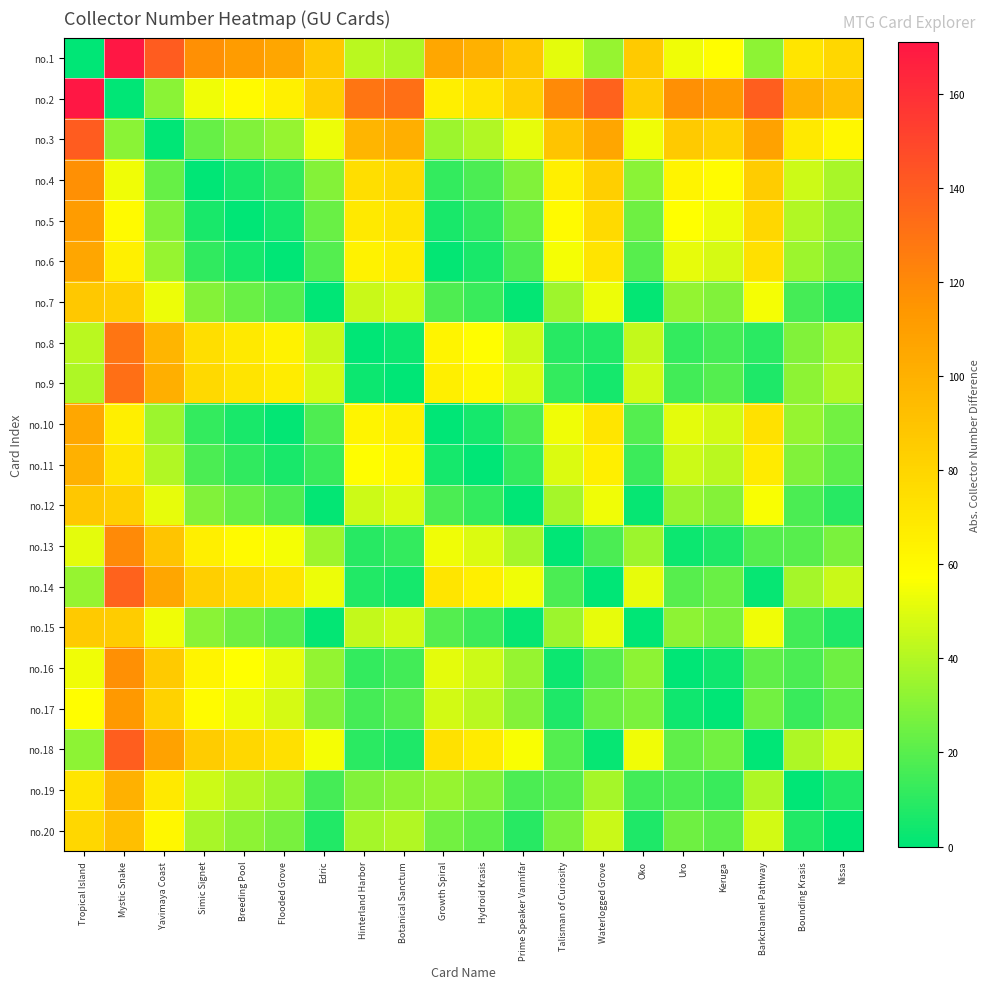

What is the total value across all series at Barkchannel Pathway?

995